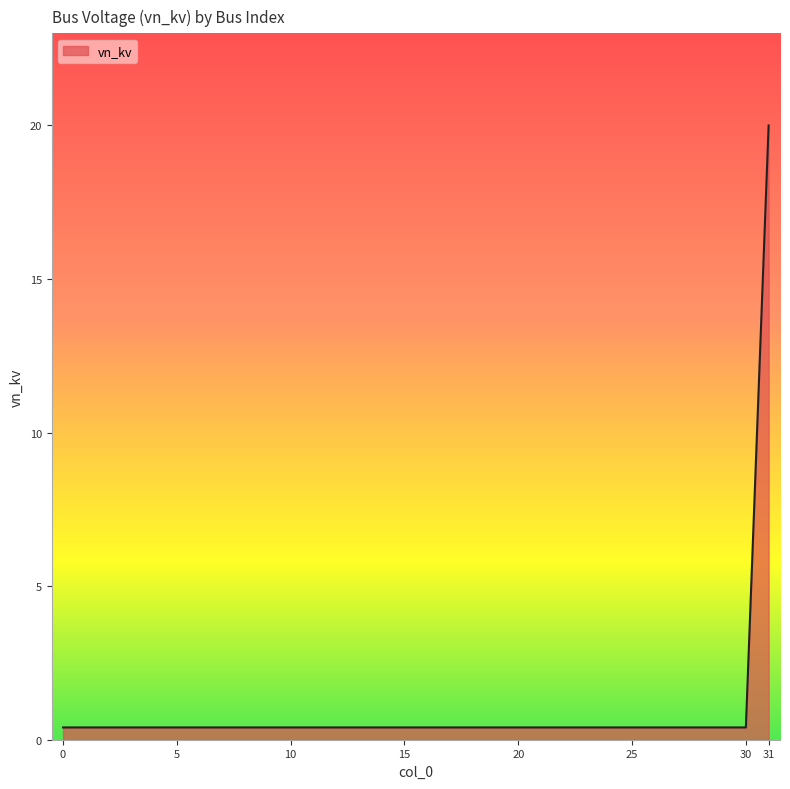

What is the maximum value shown in the chart?

20.0